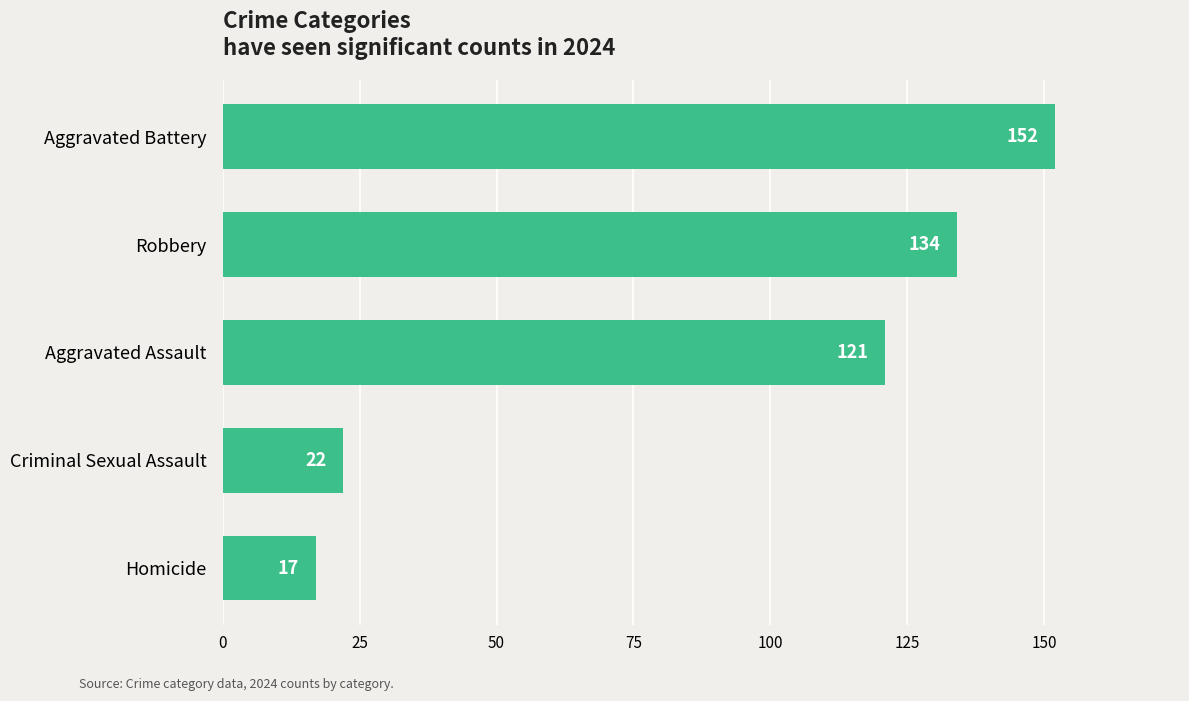

What is the smallest value displayed?

17